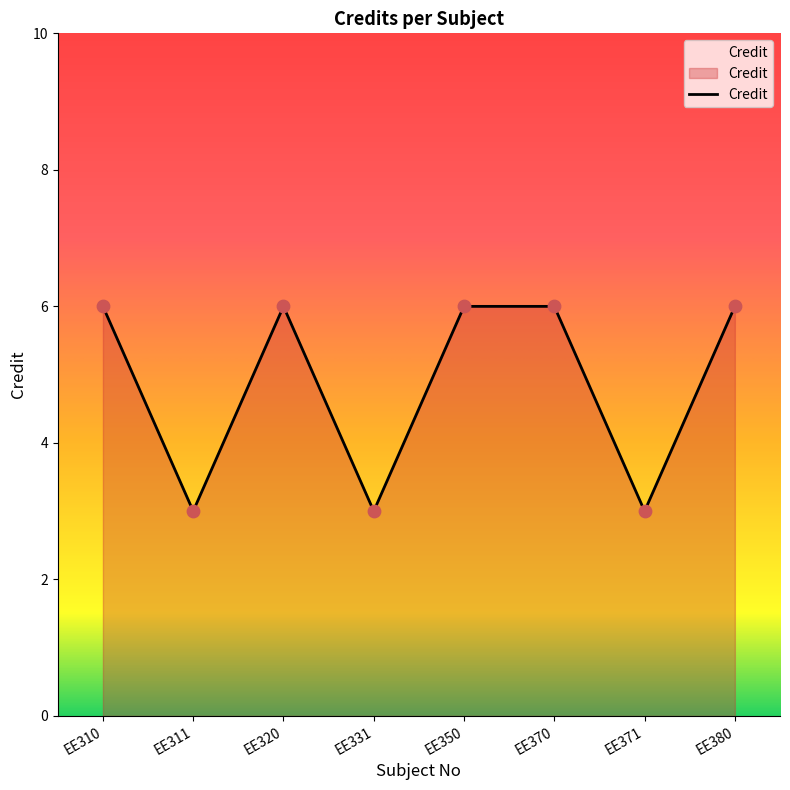

Between EE320 and EE371, which is larger?

EE320